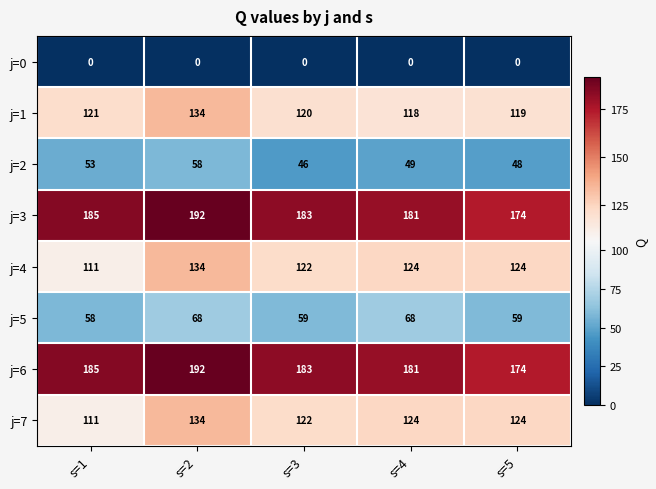

At which category is the sum across all series the highest?

s=2